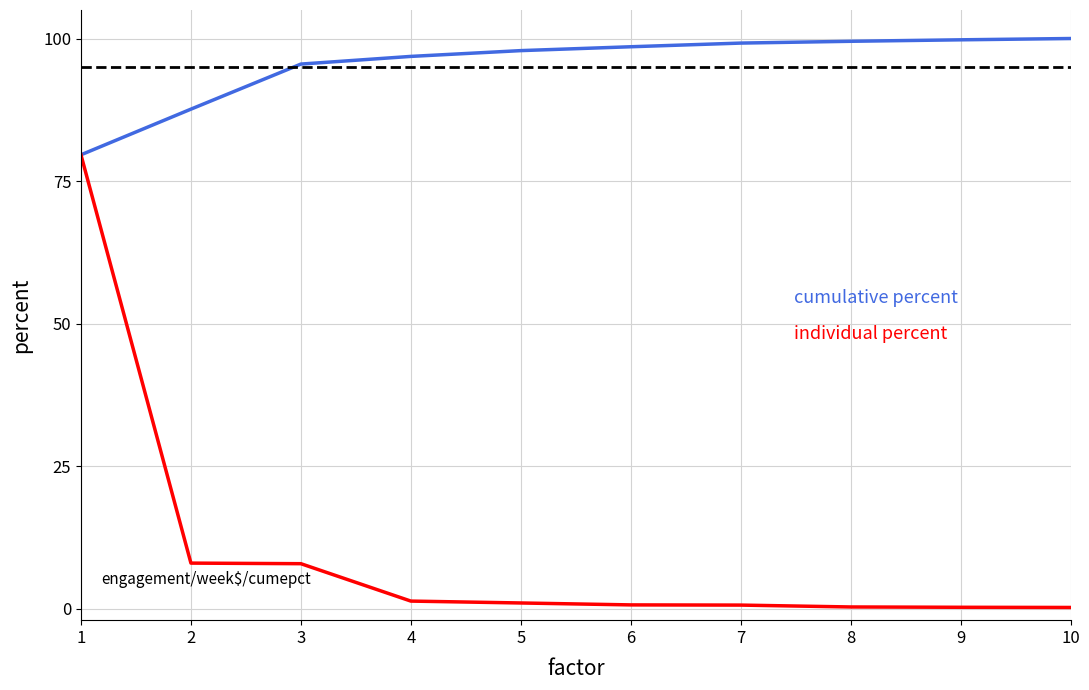

What is the maximum value shown in the chart?

100.0